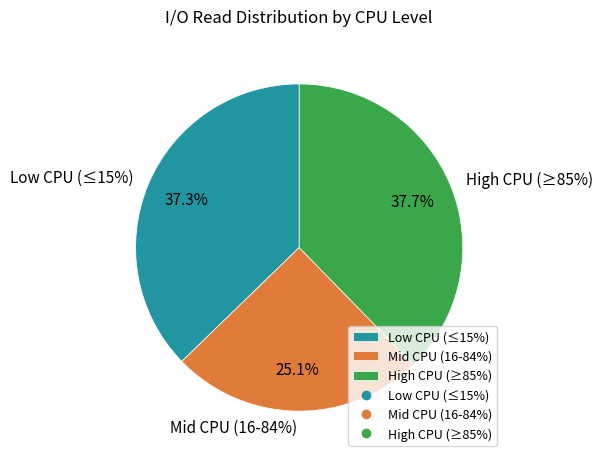

Is it true that 1475013917 is 6% of the pie?

True